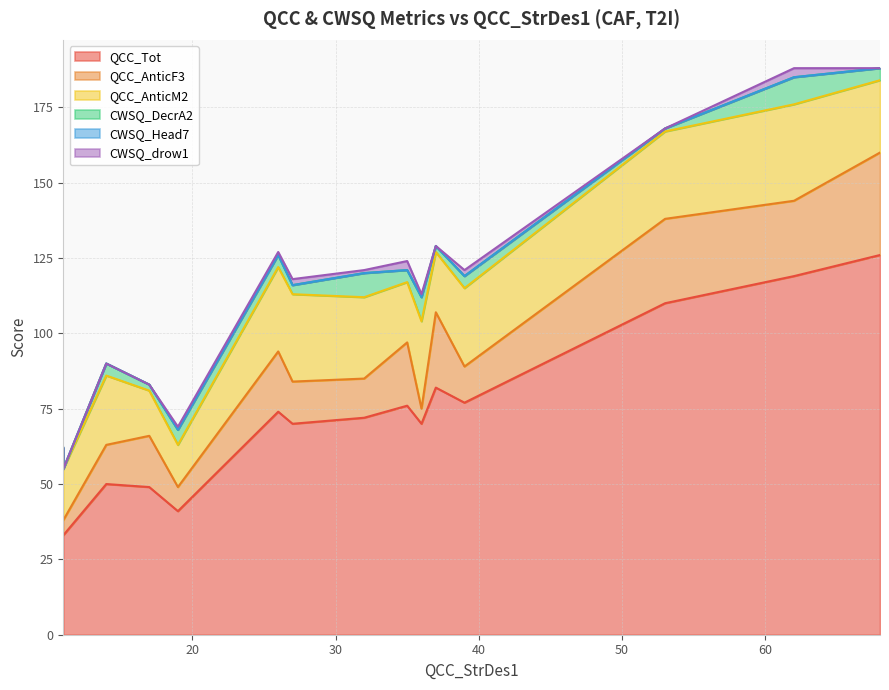

At which category does CWSQ_DecrA2 reach its first local valley?

11